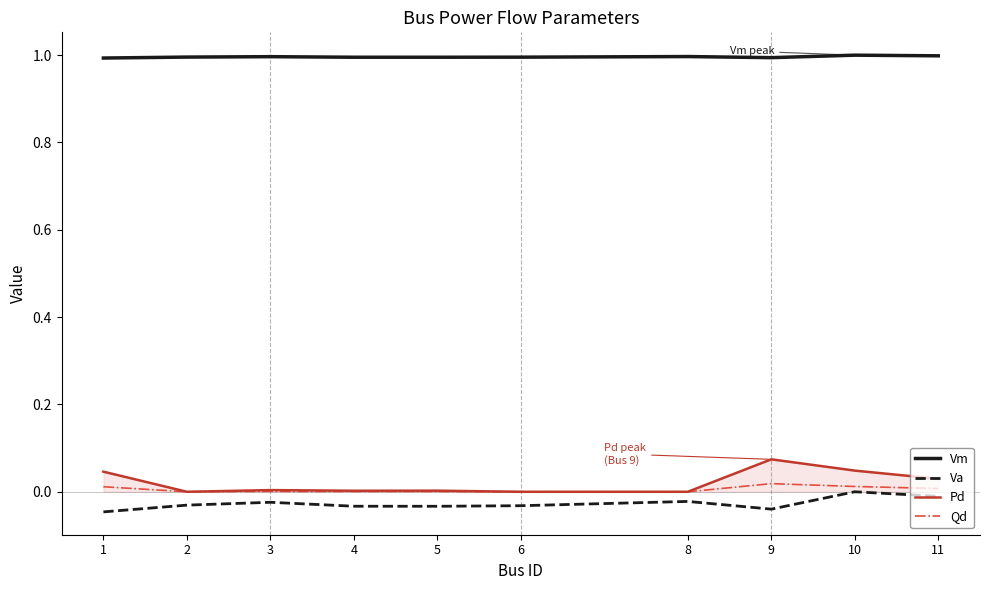

Between 5 and 9, which series saw the biggest shift?

Pd